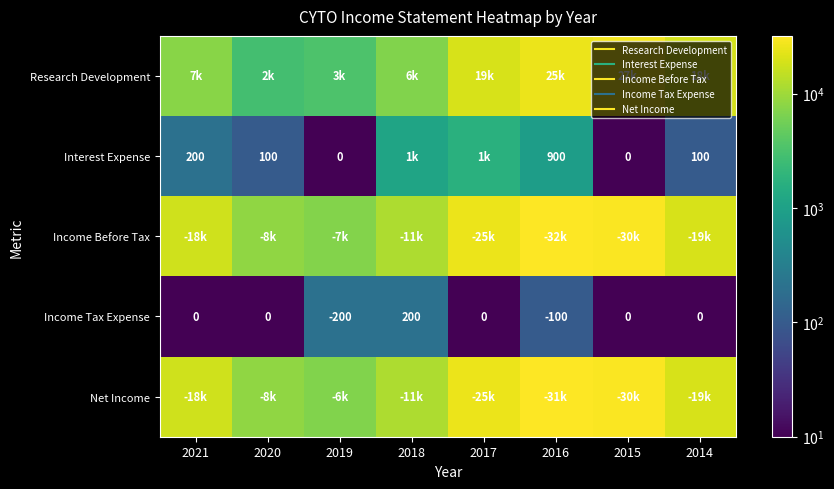

What is the spread (max minus min) of values at 2014?

19499.9